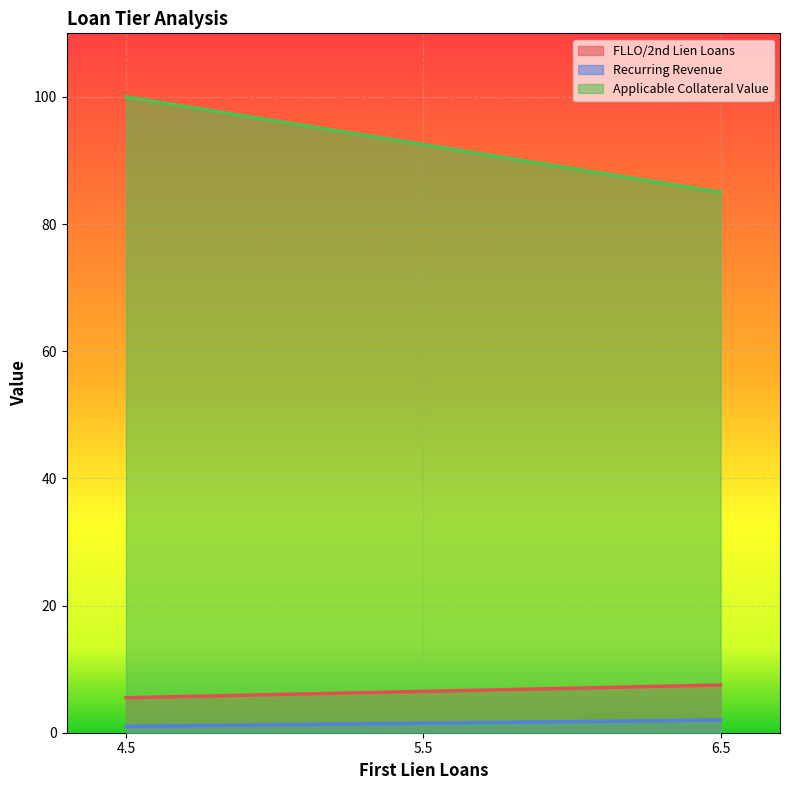

Does the chart display data point markers on the line(s)?

No